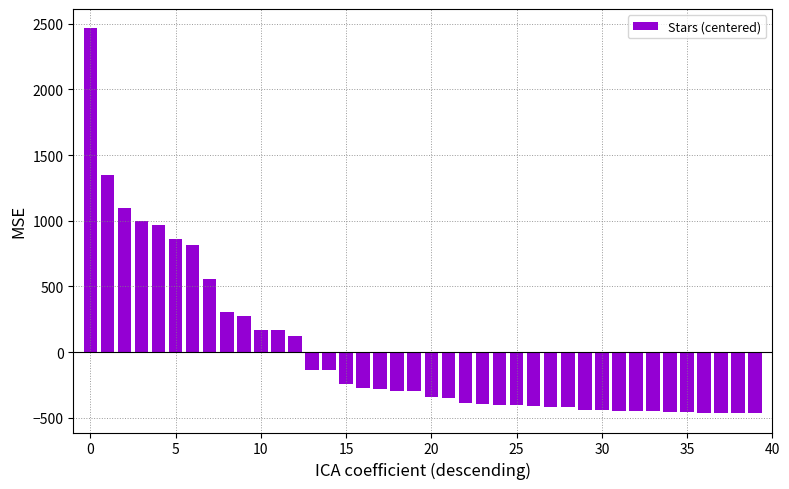

What is the difference between the second highest and second lowest values?

1816.0